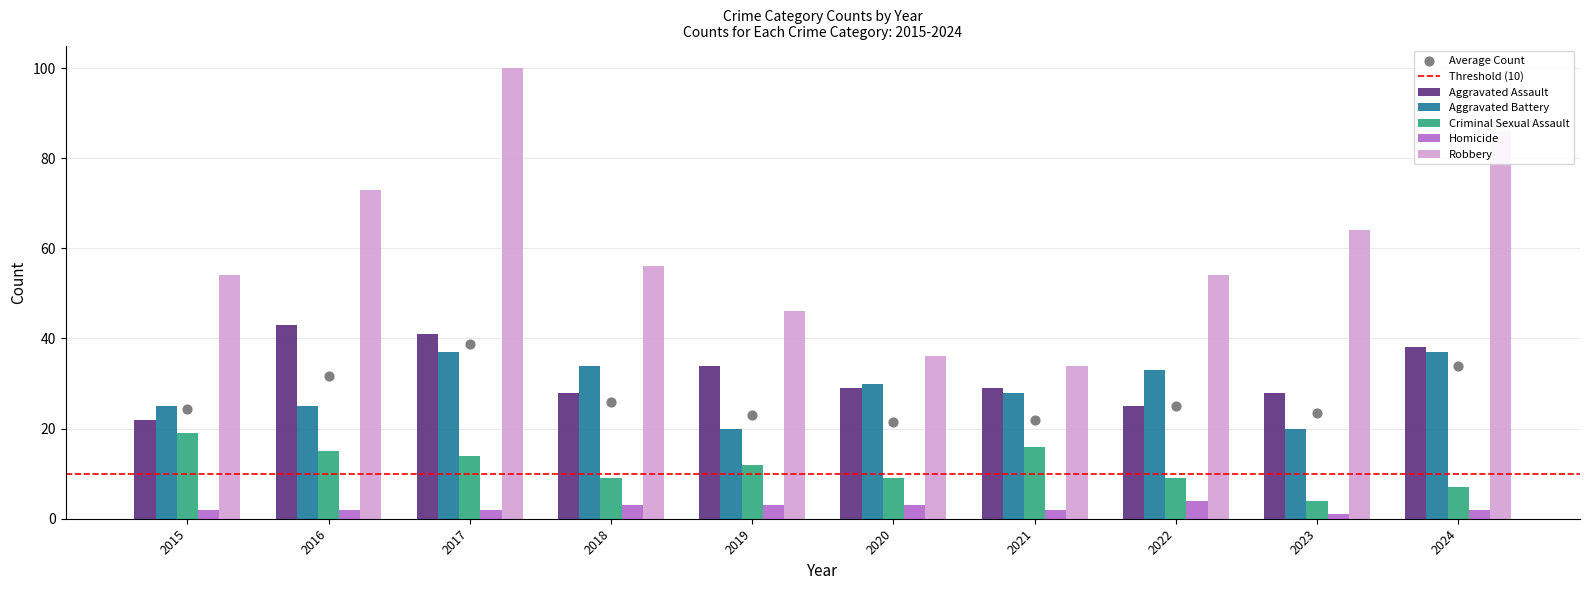

What are all the series names shown in the legend?

Aggravated Assault, Aggravated Battery, Criminal Sexual Assault, Homicide, Robbery